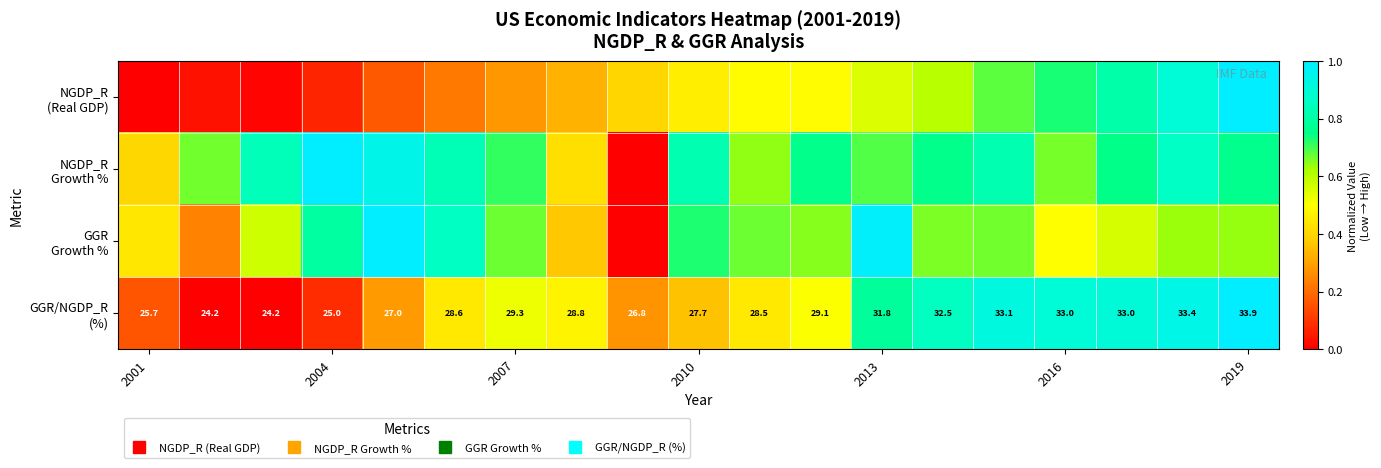

What is the difference between the maximum and second lowest values in the GGR Growth % series?

0.8